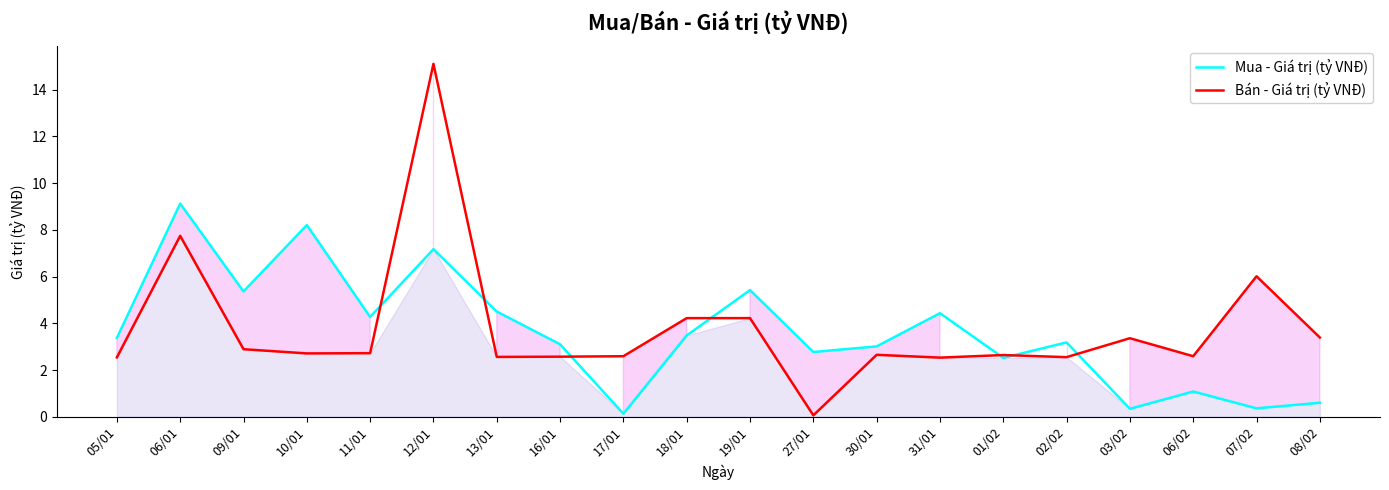

Between which two adjacent categories do Mua - Giá trị (tỷ VNĐ) and Bán - Giá trị (tỷ VNĐ) first intersect?

11/01 and 12/01